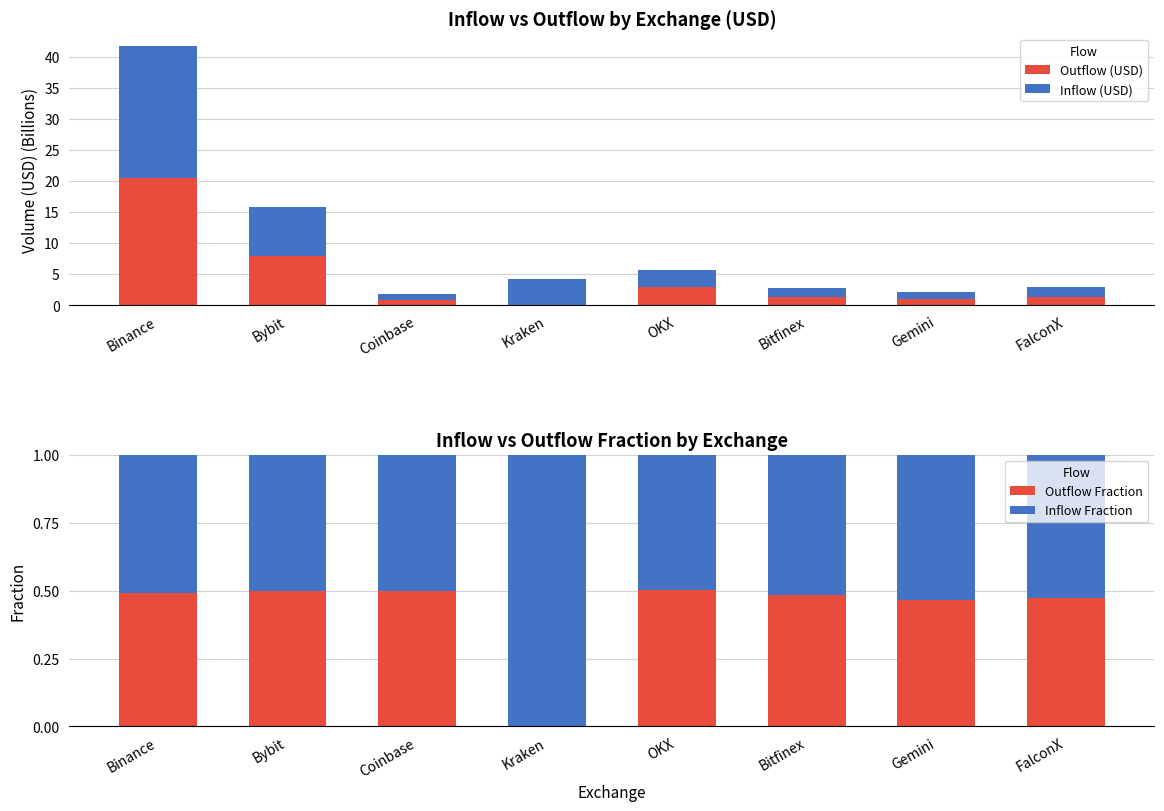

Where does the Outflow (USD) series first go above 1?

Binance